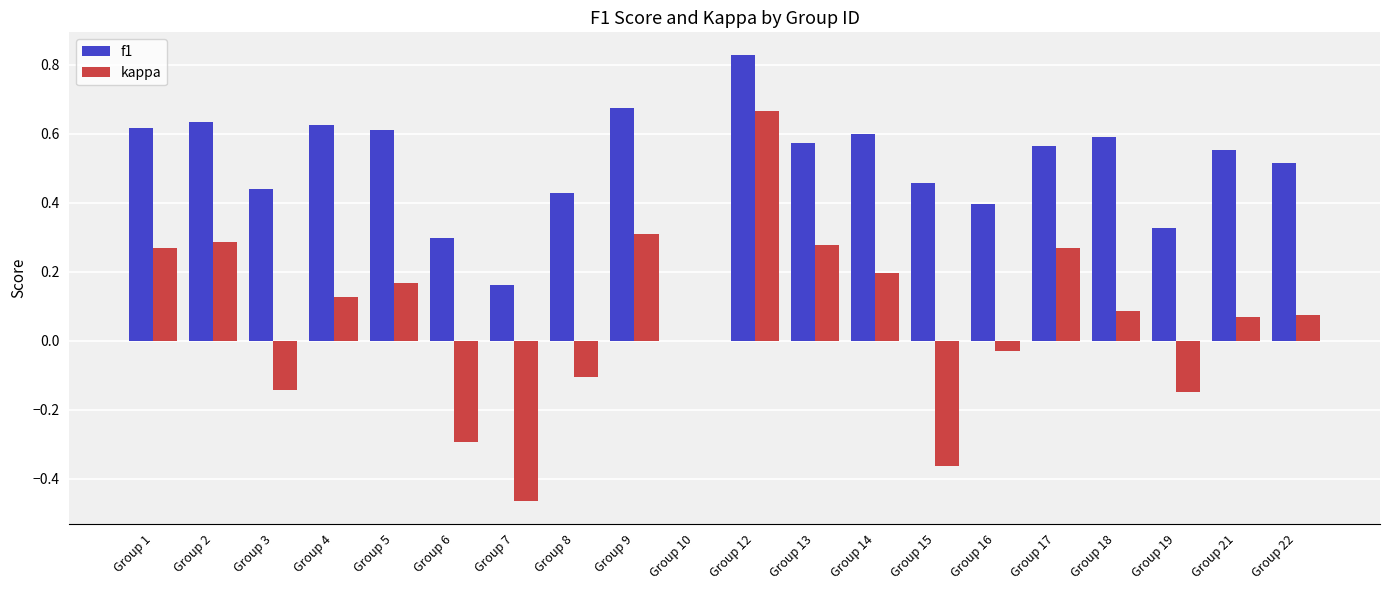

At which category is the sum across all series the highest?

Group 12